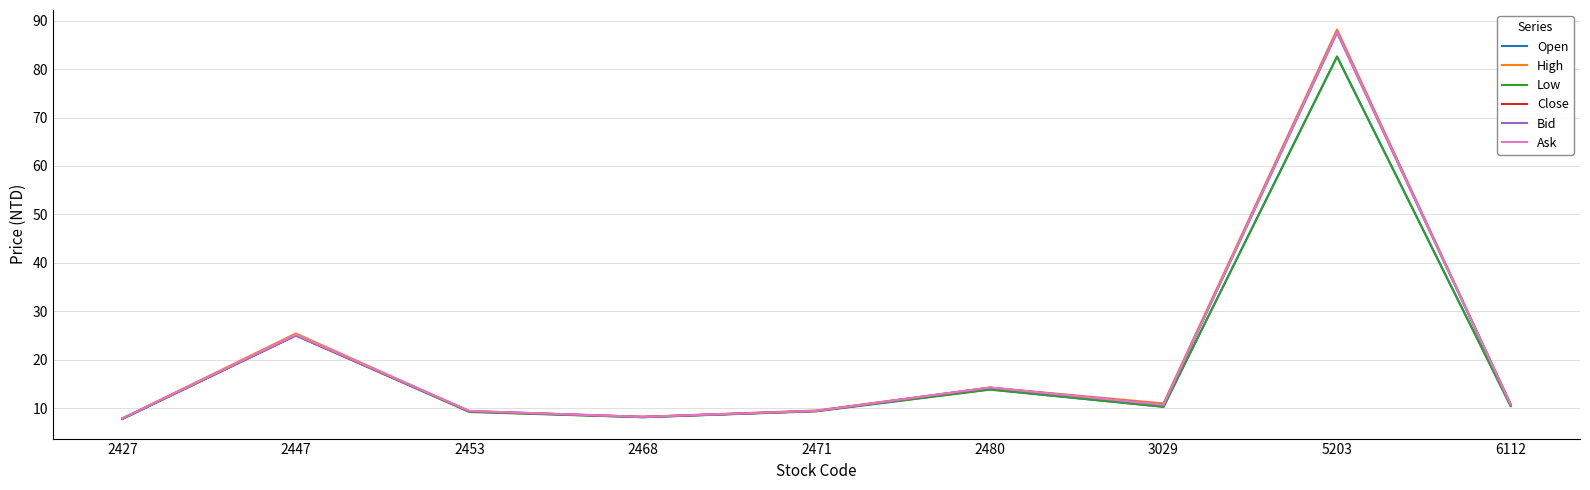

The value of Close at 2468 is 8.2. True or false?

True